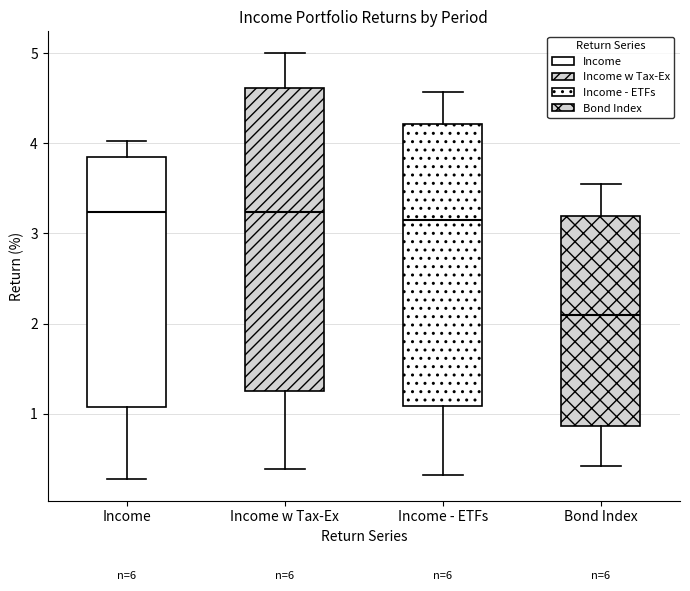

Reading left to right, read every box against the y-axis: the position of its median line, the range the box covers, and the ends of its whiskers. The values are not printed on the chart, so give them approximately, as read against the axis.

Income: median 3.2, box 1.1 to 3.8, whiskers 0.3 to 4.0
Income w Tax-Ex: median 3.2, box 1.3 to 4.6, whiskers 0.4 to 5.0
Income - ETFs: median 3.1, box 1.1 to 4.2, whiskers 0.3 to 4.6
Bond Index: median 2.1, box 0.9 to 3.2, whiskers 0.4 to 3.6